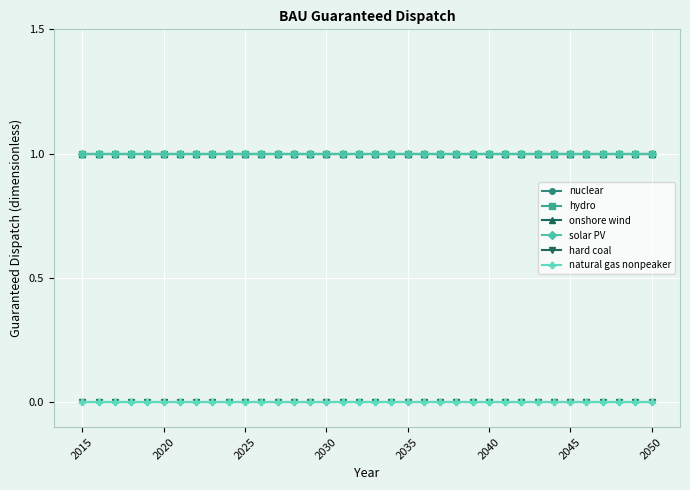

Does the chart have visible grid lines?

Yes